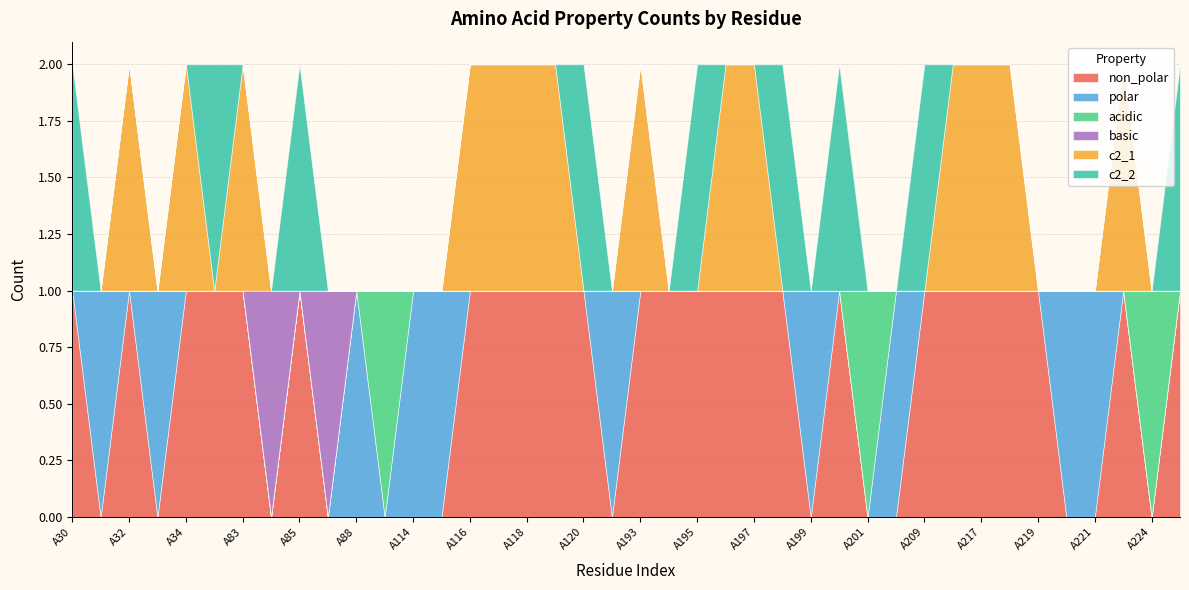

What is the difference between the maximum and minimum values in the acidic series?

1